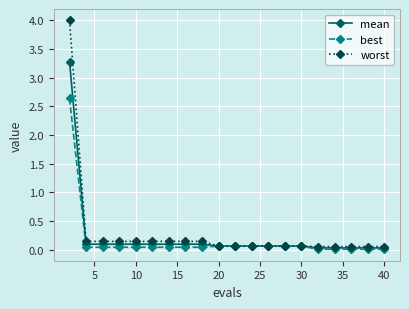

Which series has the largest range (max minus min)?

worst